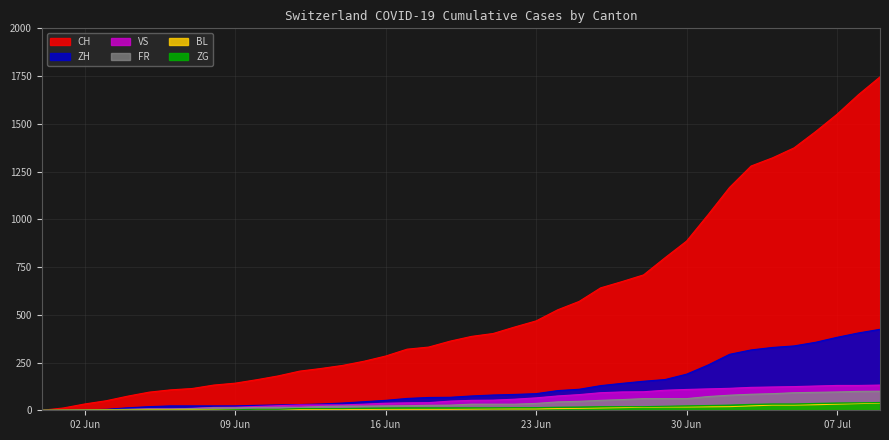

At which label does FR reach its minimum?

2020-05-31